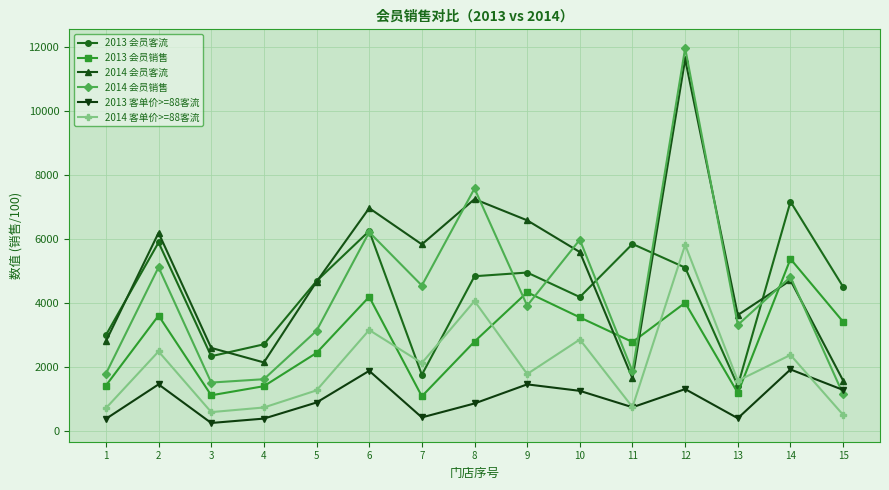

What is the sum of the 2013 会员销售 values at 6 and 3?

5290.9